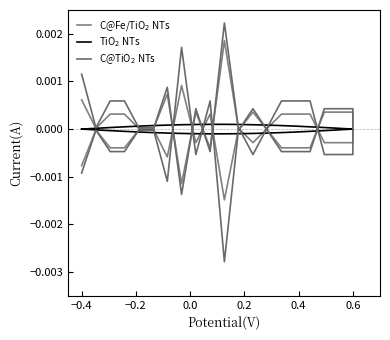

Rank the series at 0.0 from lowest to highest value.

C@Fe/TiO$_2$ NTs, TiO$_2$ NTs, C@TiO$_2$ NTs